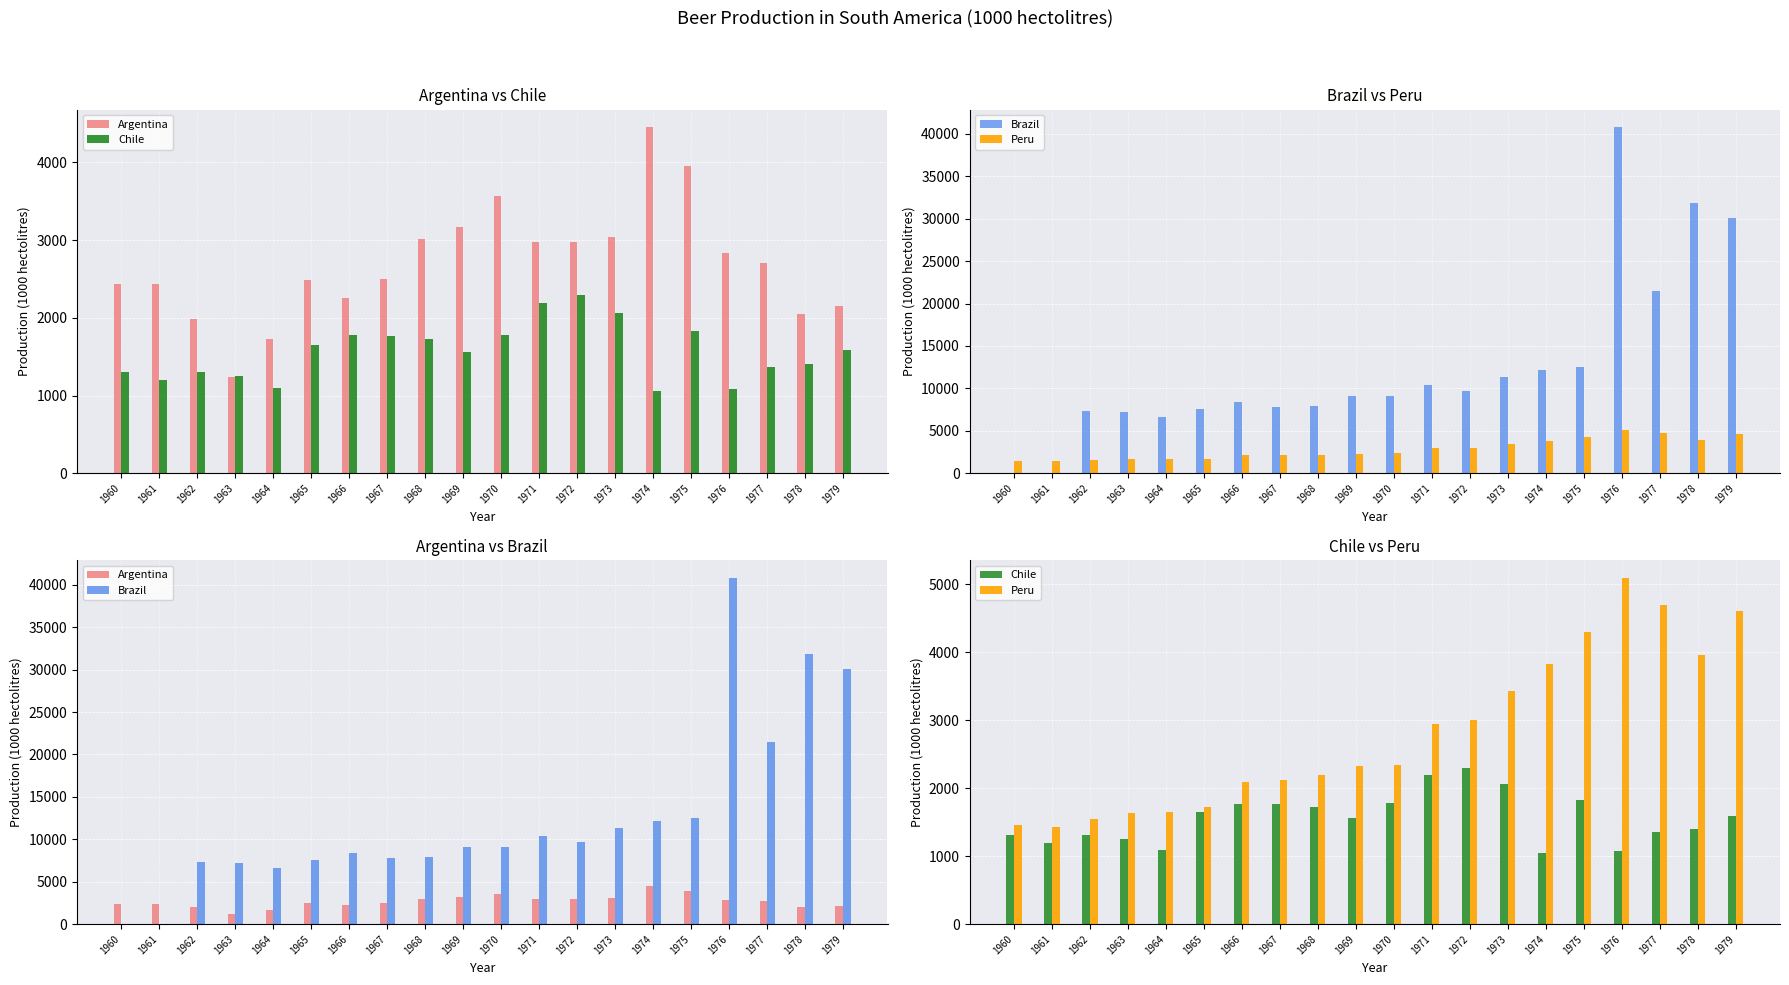

Reading left to right, what are all the values shown in this chart?

Argentina: 1960=2430	1961=2436	1962=1987	1963=1239	1964=1722	1965=2492	1966=2256	1967=2496	1968=3012	1969=3172	1970=3565	1971=2970	1972=2970	1973=3033	1974=4456	1975=3955	1976=2839	1977=2710	1978=2048	1979=2148
Chile: 1960=1307	1961=1199	1962=1309	1963=1253	1964=1093	1965=1649	1966=1774	1967=1761	1968=1727	1969=1563	1970=1776	1971=2192	1972=2293	1973=2058	1974=1054	1975=1833	1976=1083	1977=1361	1978=1404	1979=1591
Brazil: 1960=0	1961=0	1962=7360	1963=7167	1964=6605	1965=7576	1966=8441	1967=7845	1968=7969	1969=9087	1970=9132	1971=10450	1972=9723	1973=11298	1974=12157	1975=12518	1976=40825	1977=21519	1978=31897	1979=30089
Peru: 1960=1461	1961=1429	1962=1541	1963=1637	1964=1646	1965=1726	1966=2098	1967=2121	1968=2188	1969=2320	1970=2344	1971=2940	1972=3000	1973=3426	1974=3826	1975=4296	1976=5096	1977=4691	1978=3964	1979=4600